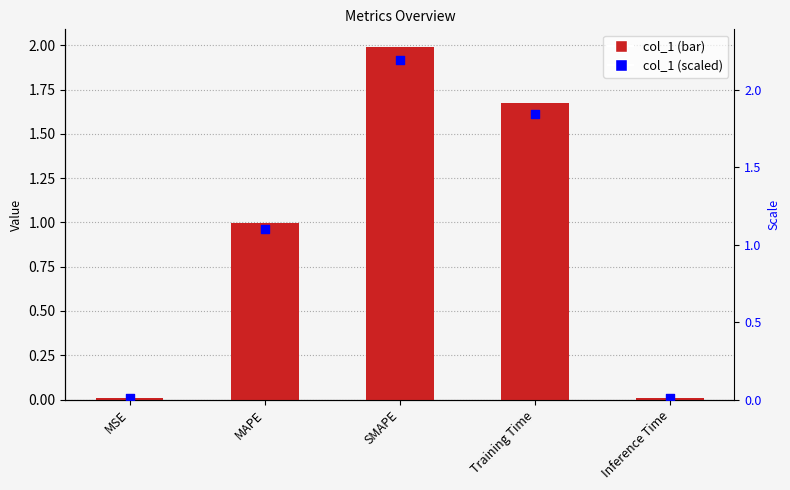

Which series has the largest Y range (max minus min)?

scaled